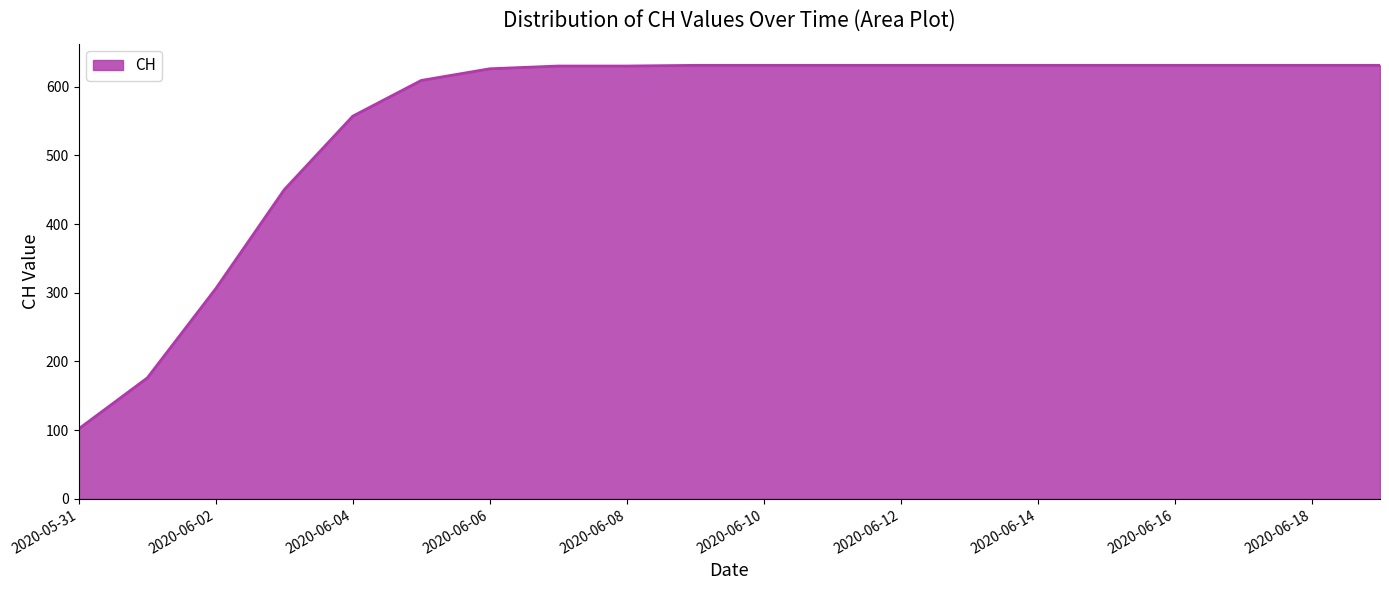

What is the difference between the maximum and minimum values?

529